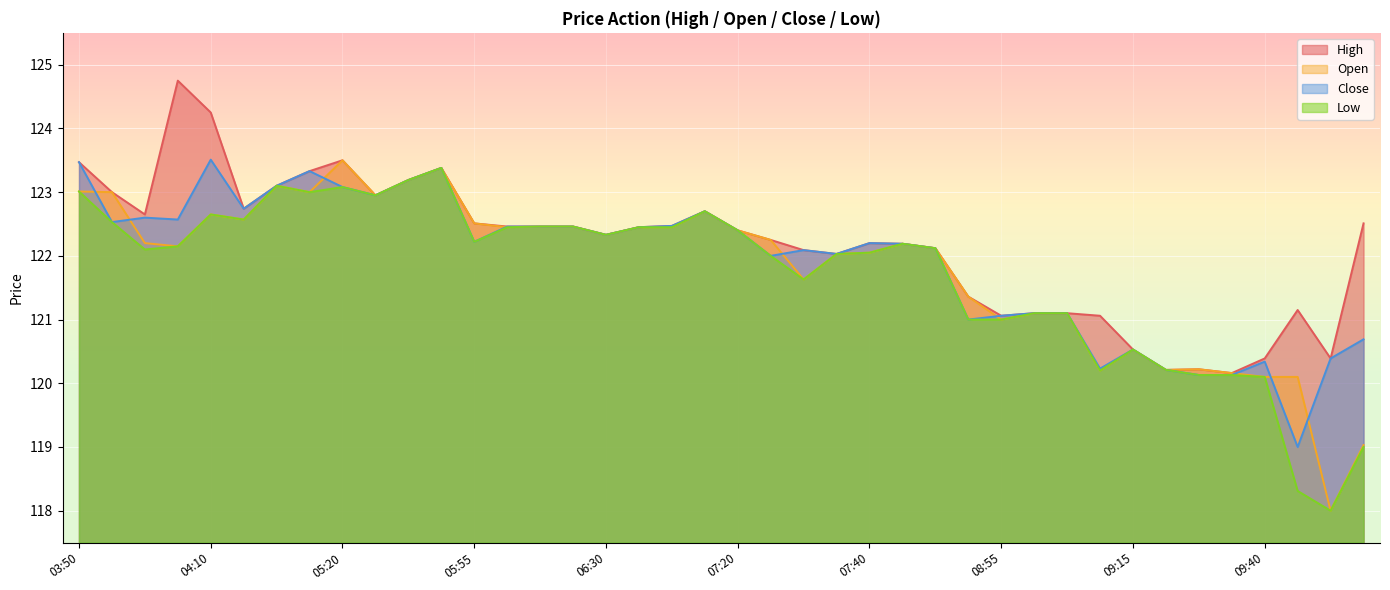

How many interior local valleys does the Open series have?

11